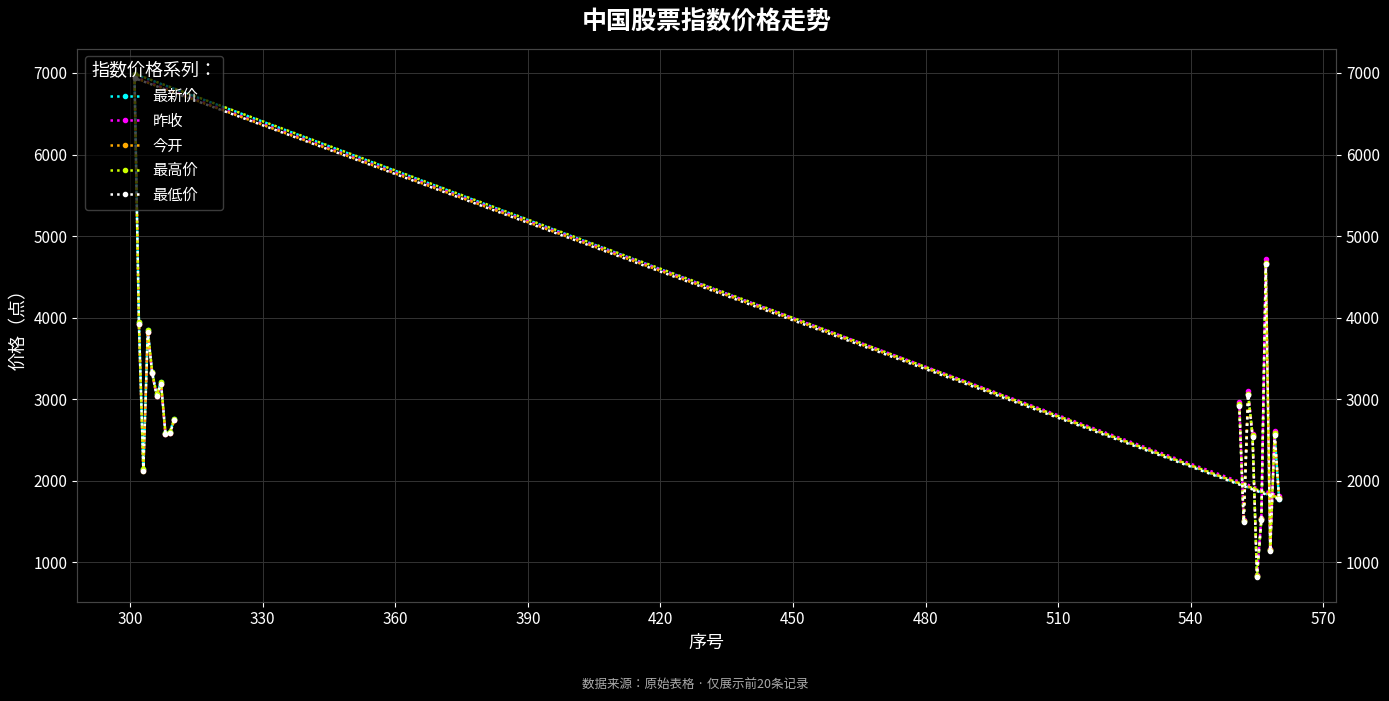

After their last crossing, which series has the higher values: 今开 or 昨收?

昨收